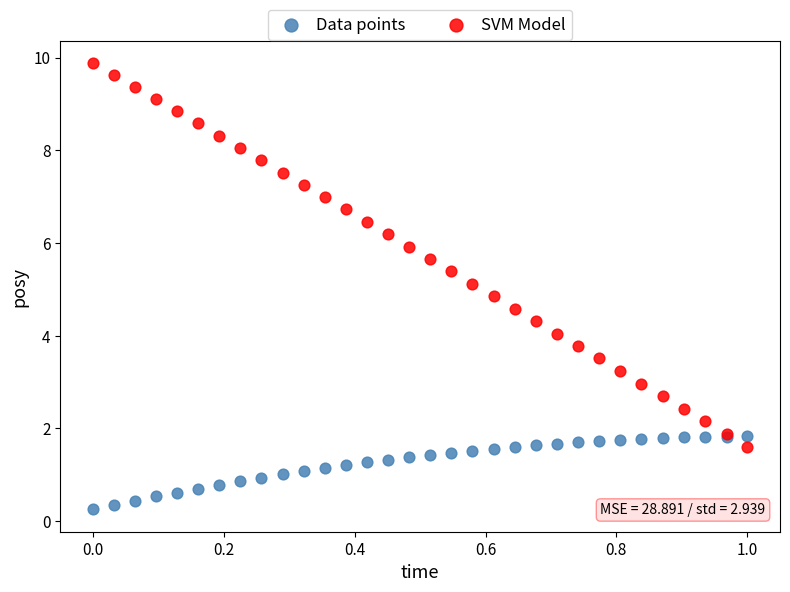

What is the X range (max minus min) for the scatter plot?

1.0